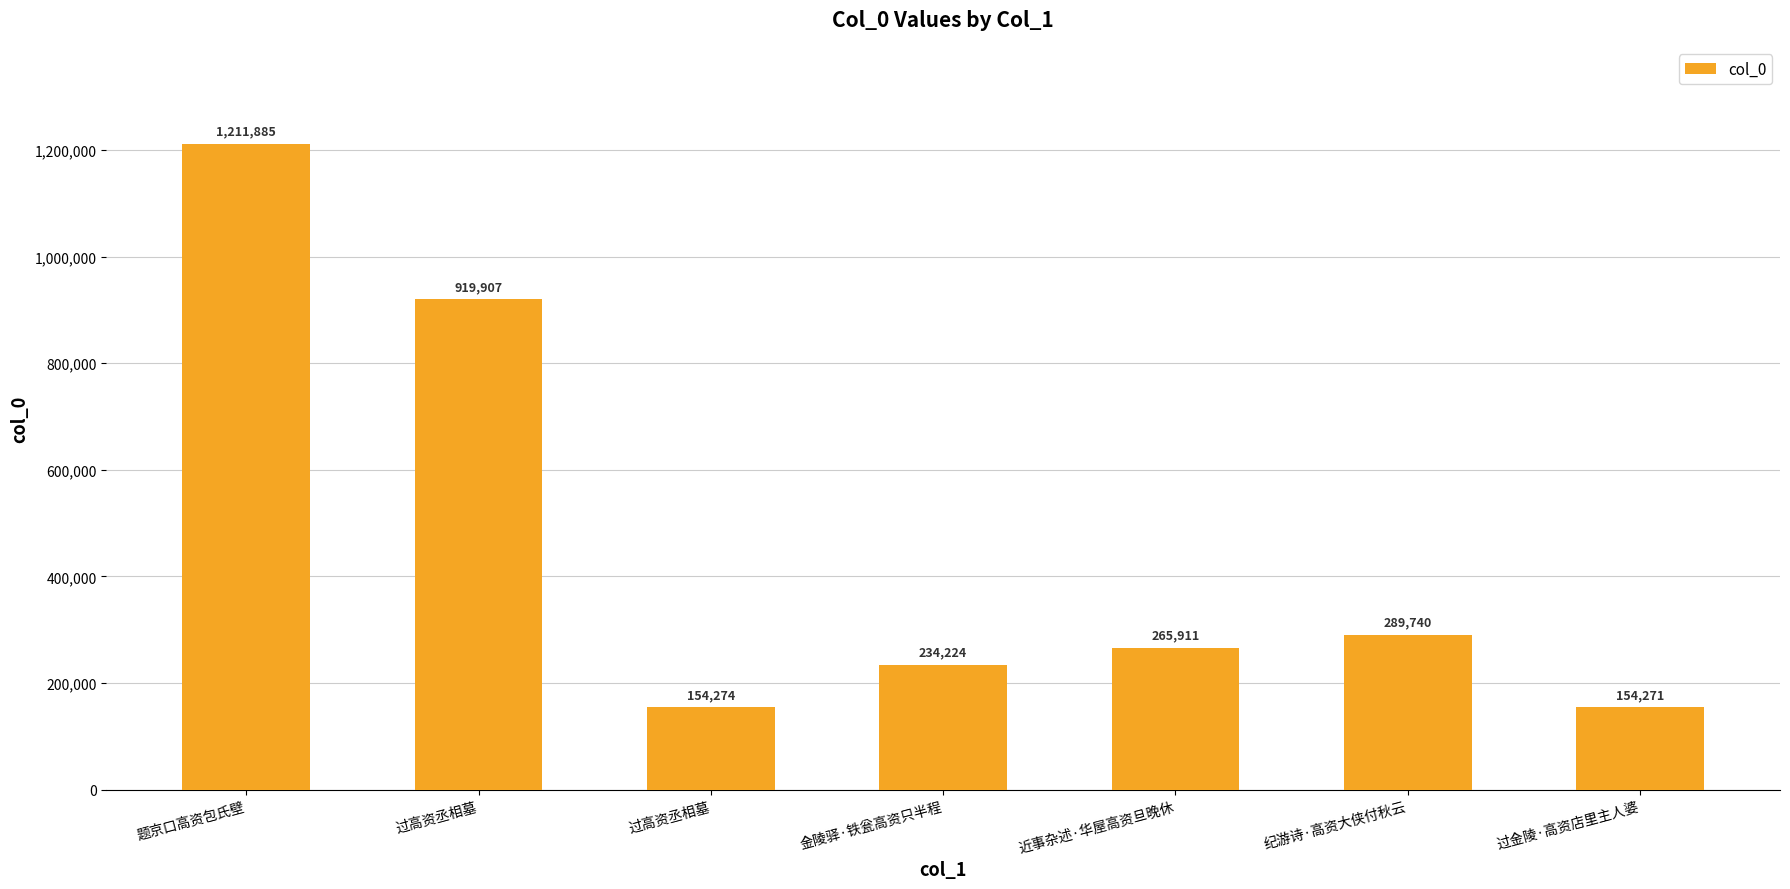

Reading left to right, transcribe all the data shown in this chart.

题京口高资包氏壁=1211885	过高资丞相墓=919907	过高资丞相墓=154274	金陵驿·铁瓮高资只半程=234224	近事杂述·华屋高资旦晚休=265911	纪游诗·高资大侠付秋云=289740	过金陵·高资店里主人婆=154271